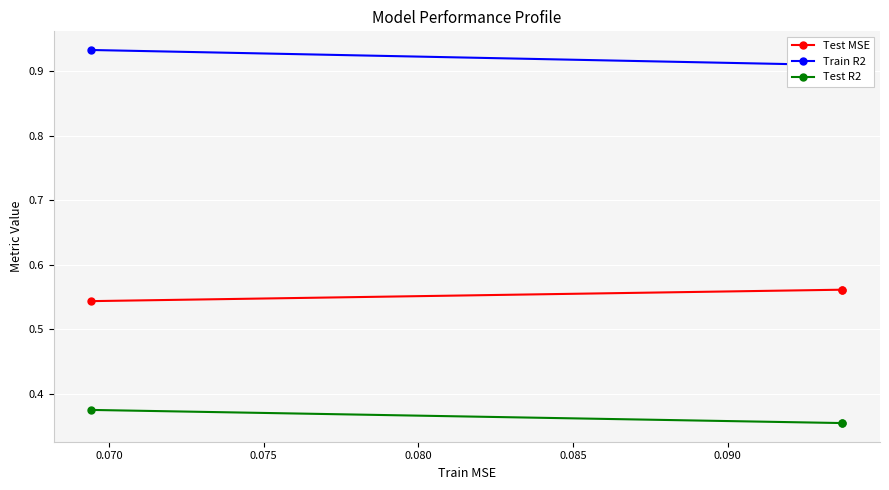

Is the value of Train R2 at 0.070 greater than the value of Test MSE at 0.065?

Yes